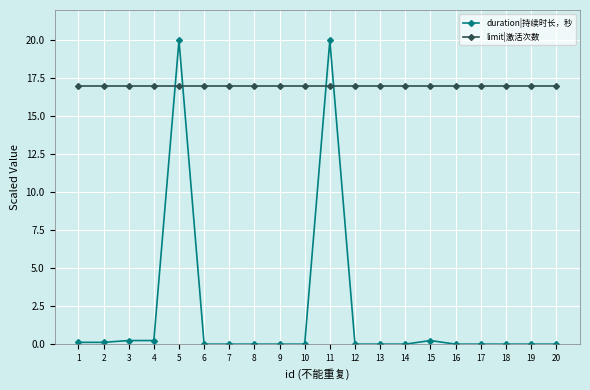

What is the minimum value for limit|激活次数?

17.0